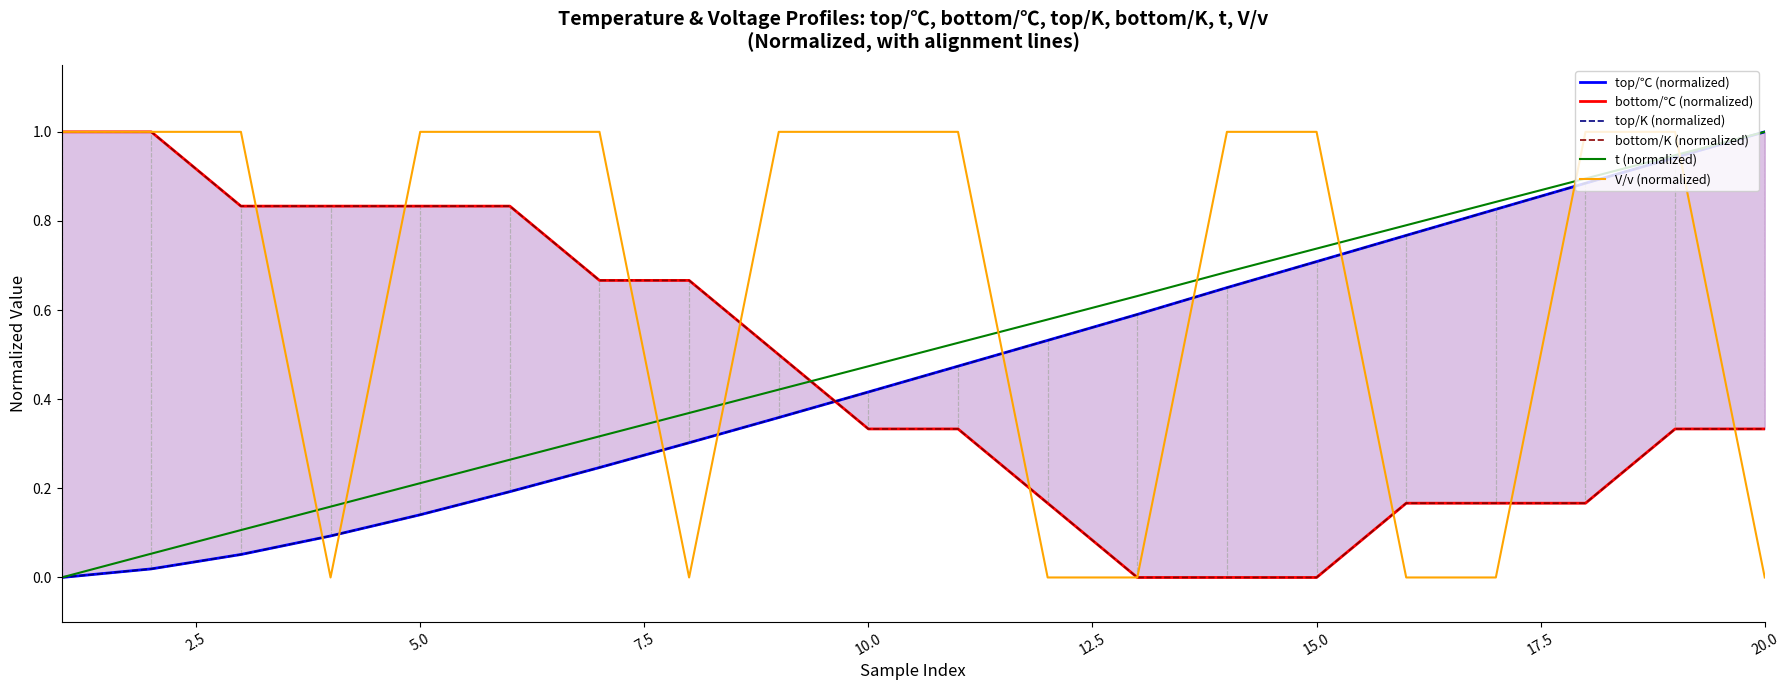

What are all the series names shown in the legend?

top/℃ (normalized), bottom/℃ (normalized), top/K (normalized), bottom/K (normalized), t (normalized), V/v (normalized)